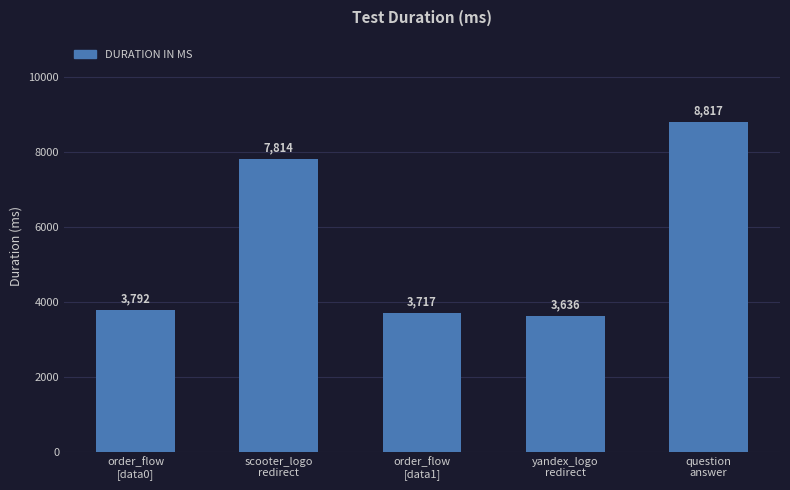

Which label corresponds to the smallest value in the chart?

yandex_logo
redirect